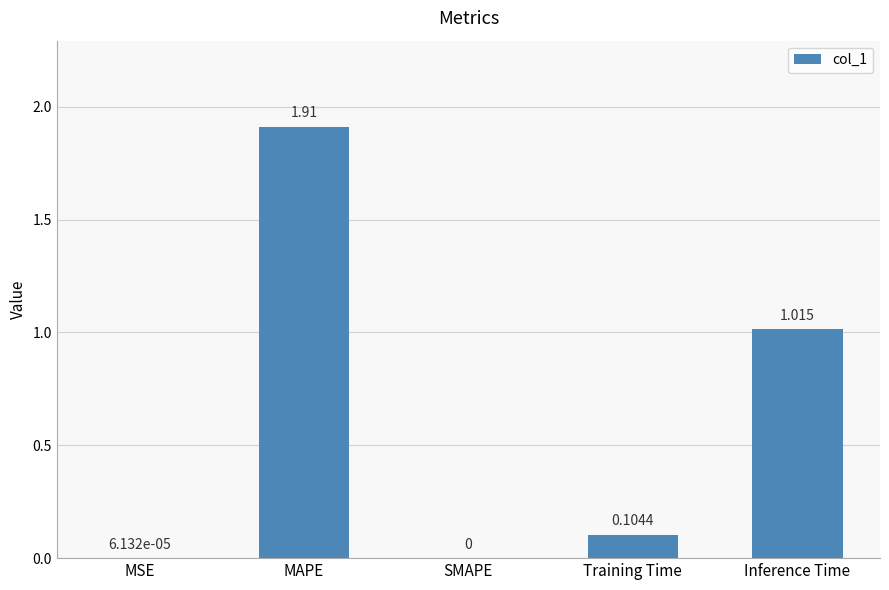

Which label corresponds to the largest value in the chart?

MAPE